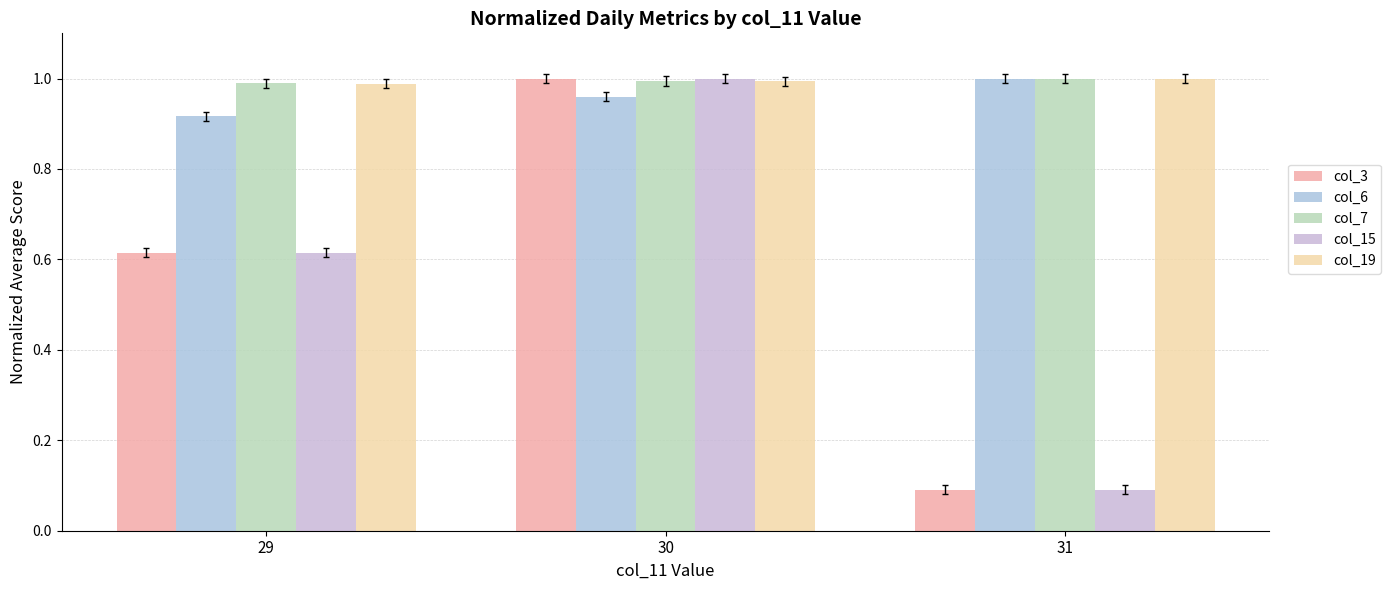

How many data points does each series have?

3